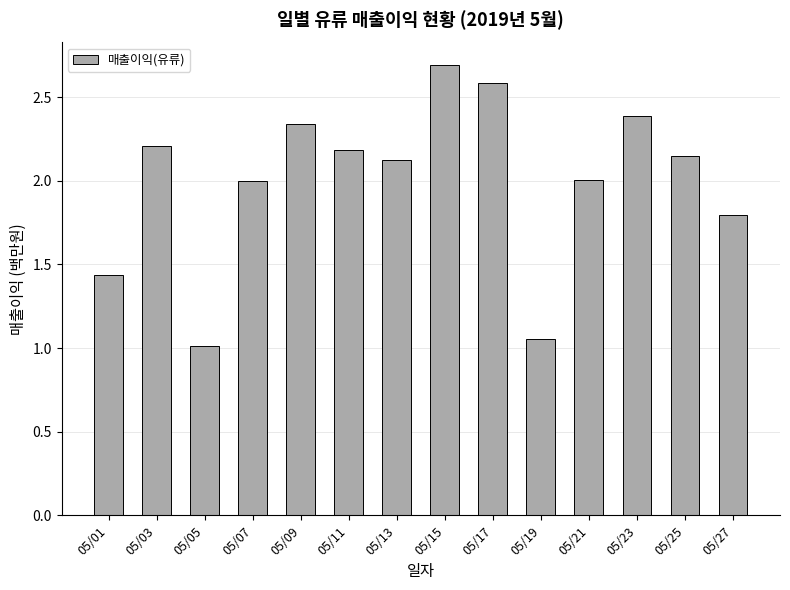

What is the difference between the maximum and minimum values?

1.7